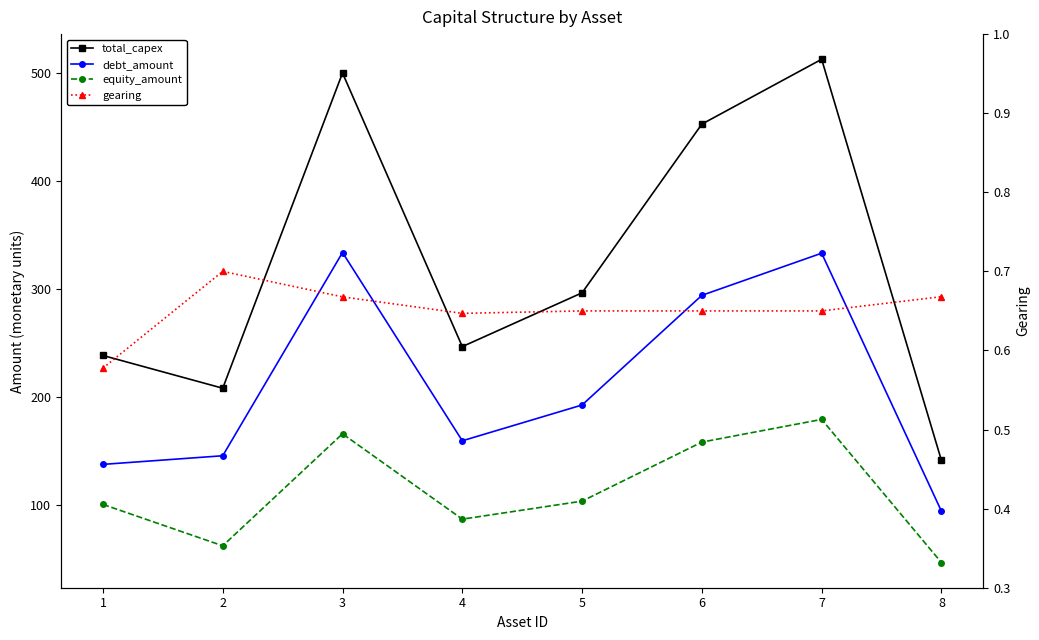

Between 6 and 8, which is larger?

6